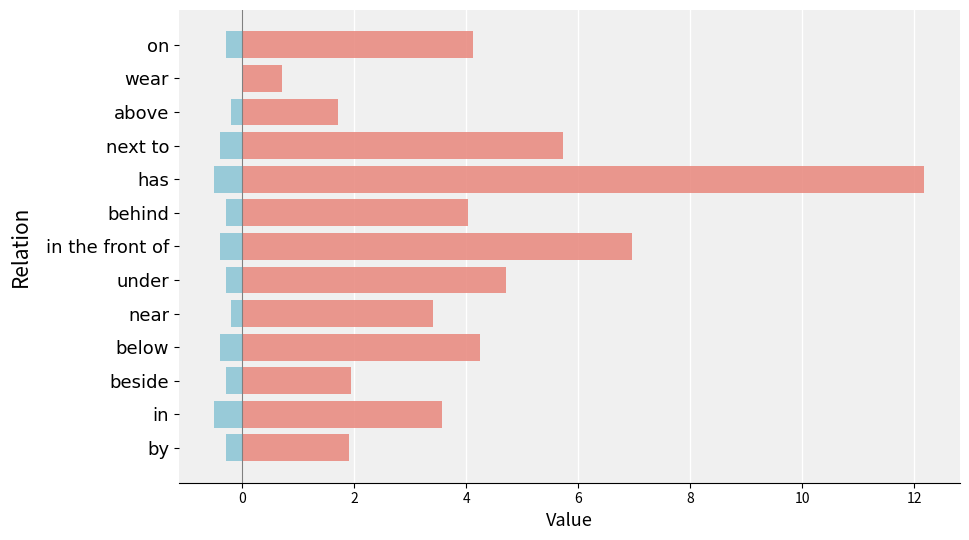

What is the difference between the highest and lowest values at wear?

0.7